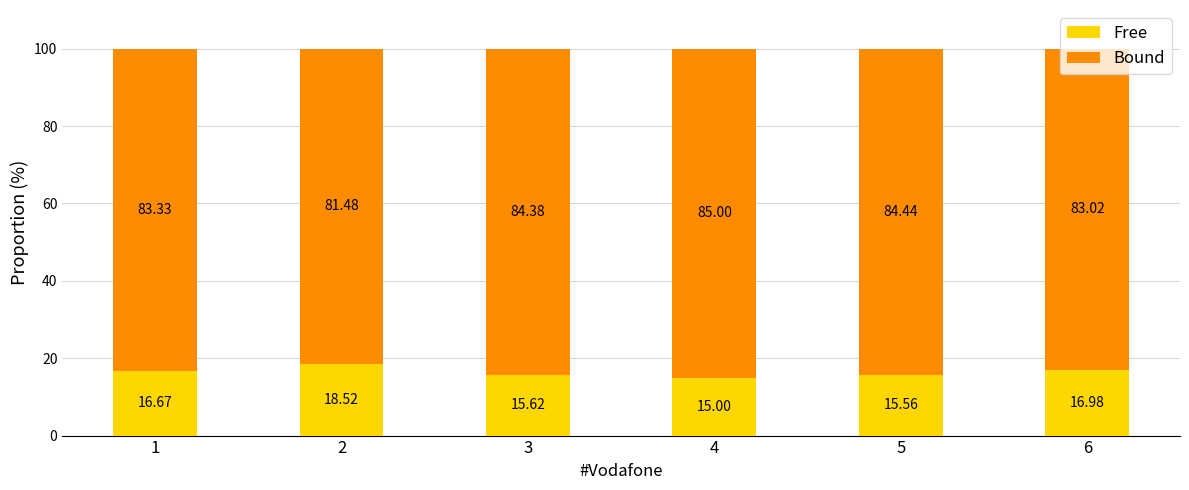

What is the total value across all series at 5?

100.0